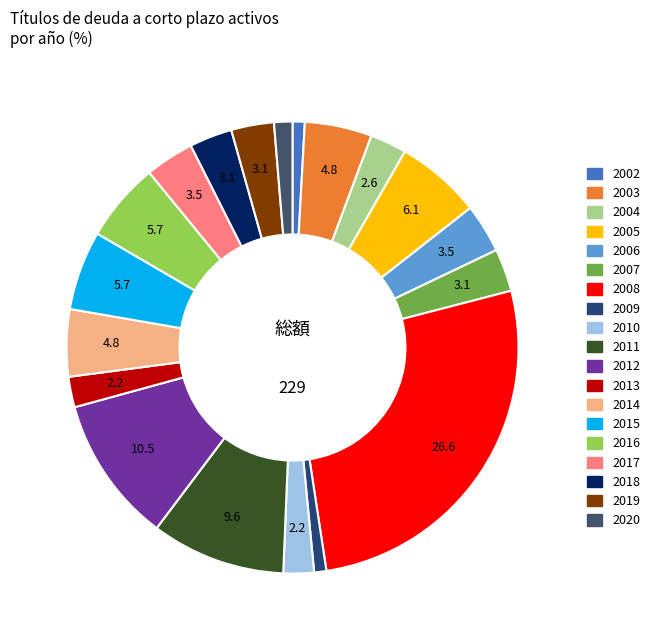

How many segments does this pie chart have?

19